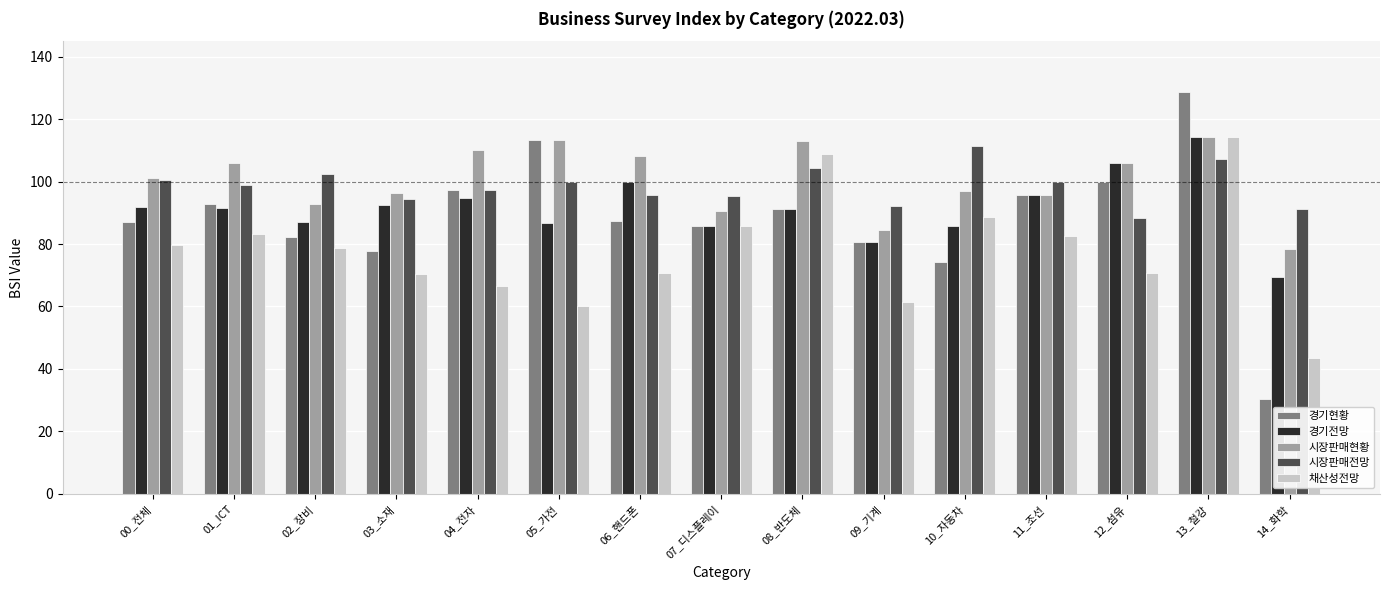

At which label does 시장판매전망 reach its peak?

10_자동차